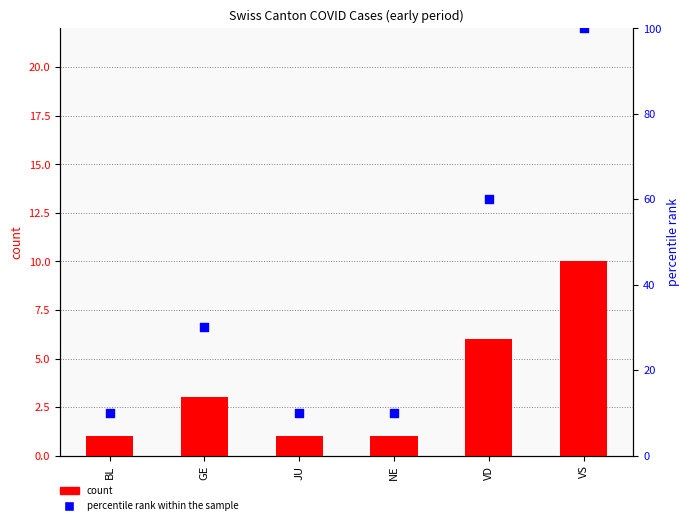

Which series has the widest spread of Y values?

percentile rank within the sample